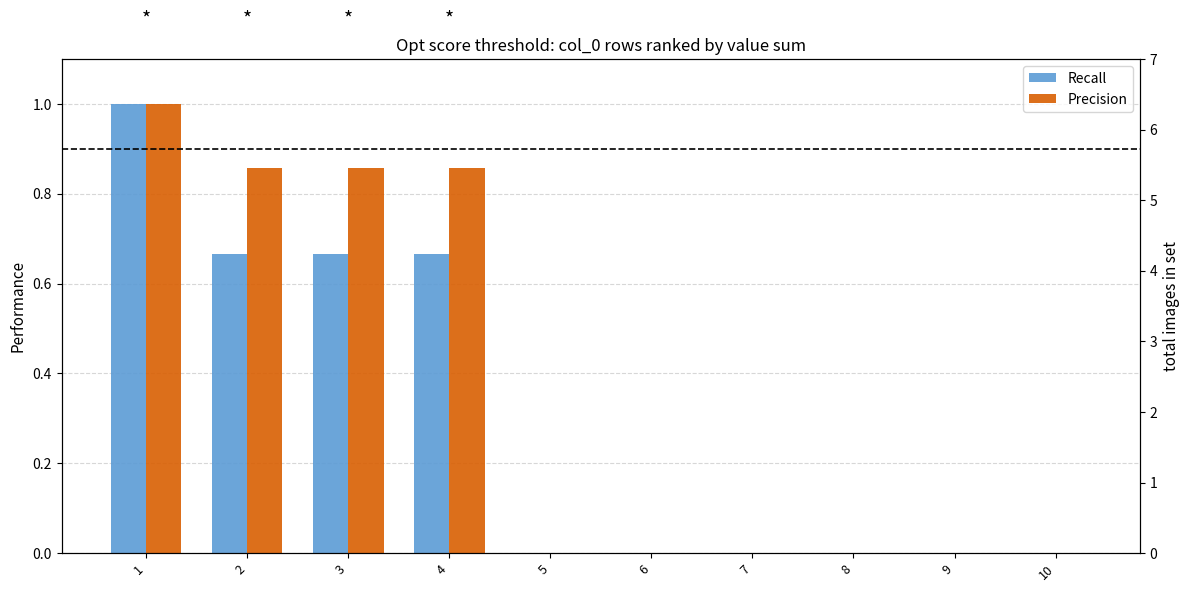

The value of Precision at 6 is 0.0. True or false?

True